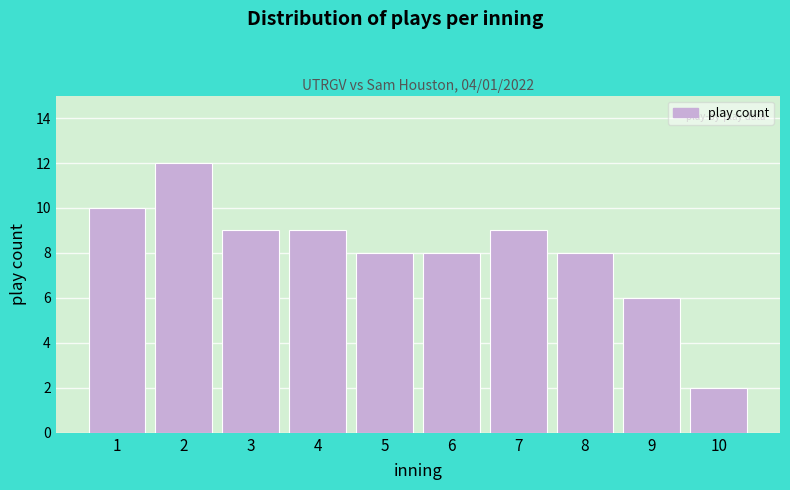

Reading left to right, transcribe all the data shown in this chart.

10	12	9	9	8	8	9	8	6	2